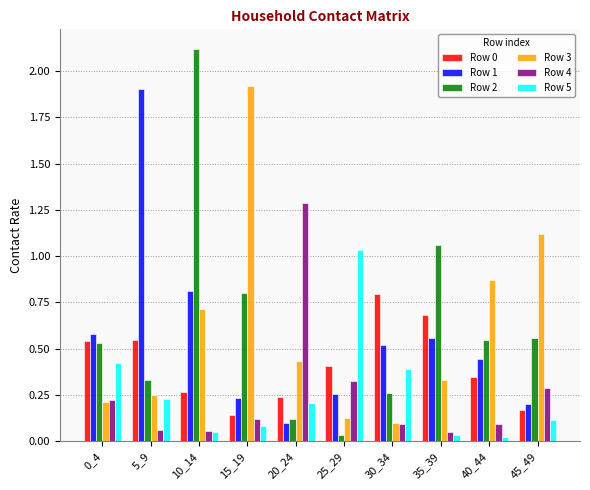

Which series has the widest spread of values?

Row 2